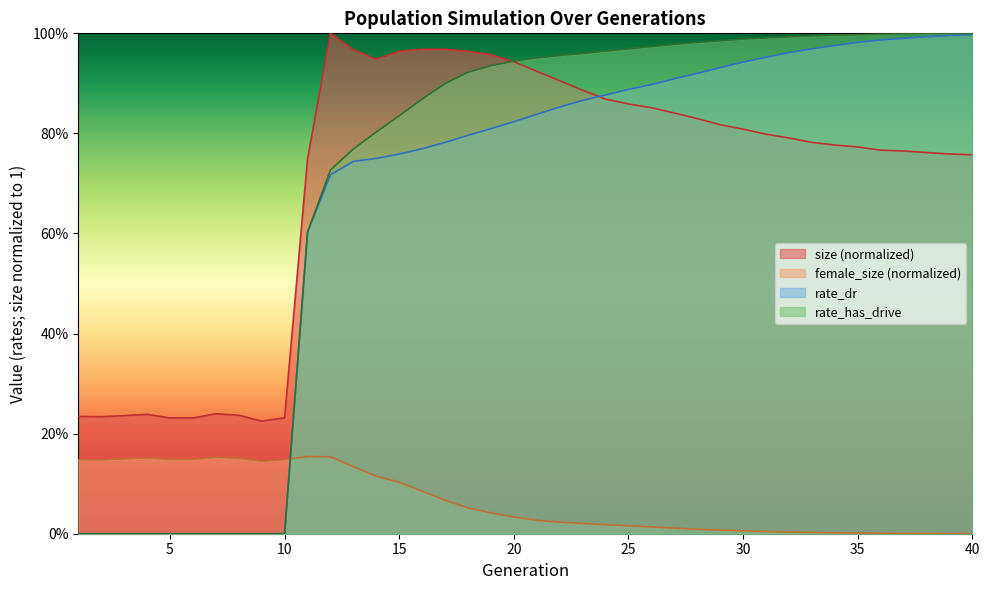

What are all the series names shown in the legend?

size (normalized), female_size (normalized), rate_dr, rate_has_drive